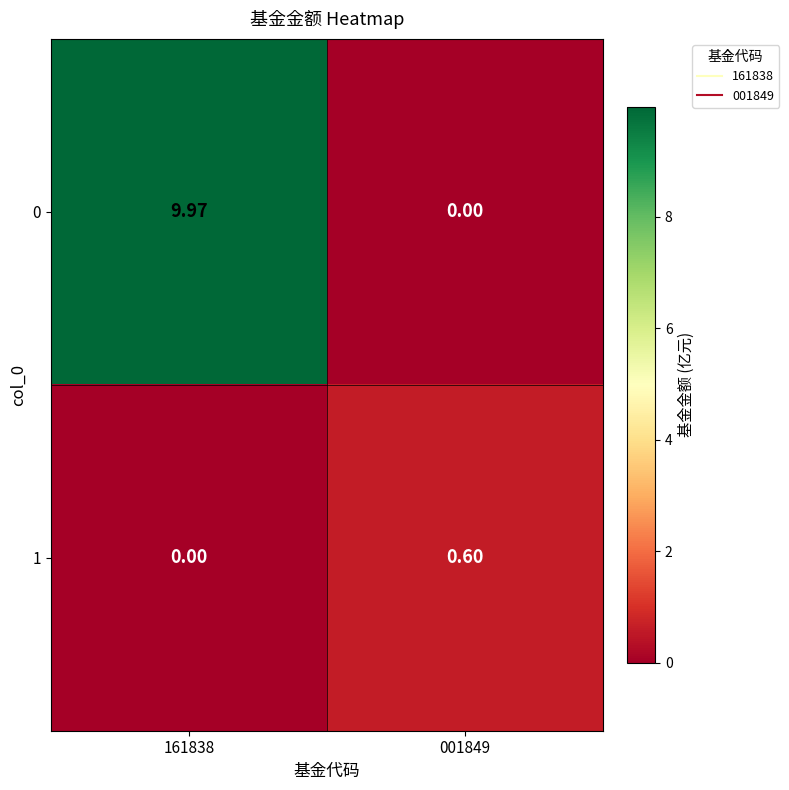

List the series in order of their peak value, lowest first.

1, 0